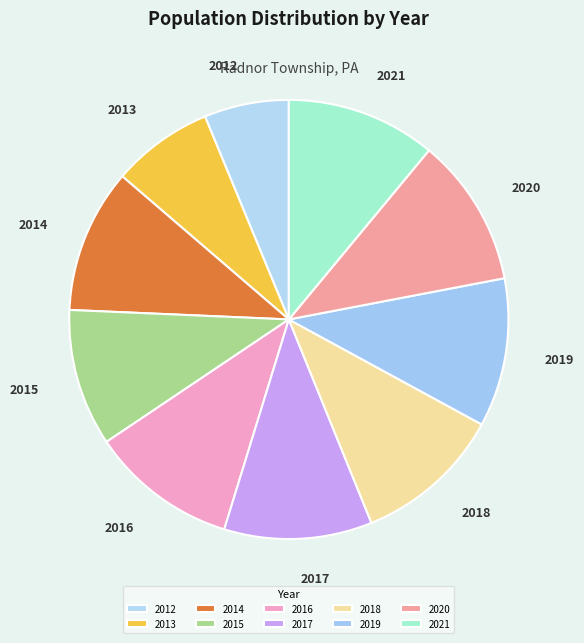

What is the smallest slice in the pie chart?

2012